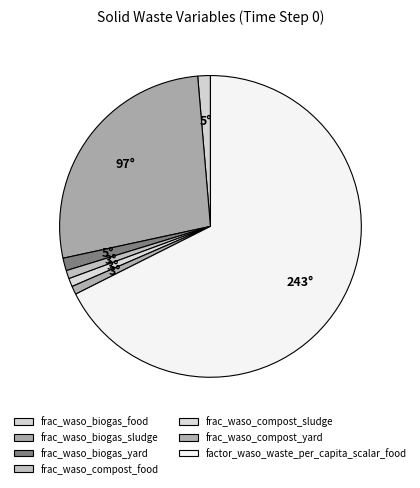

Which category accounts for the majority?

factor_waso_waste_per_capita_scalar_food